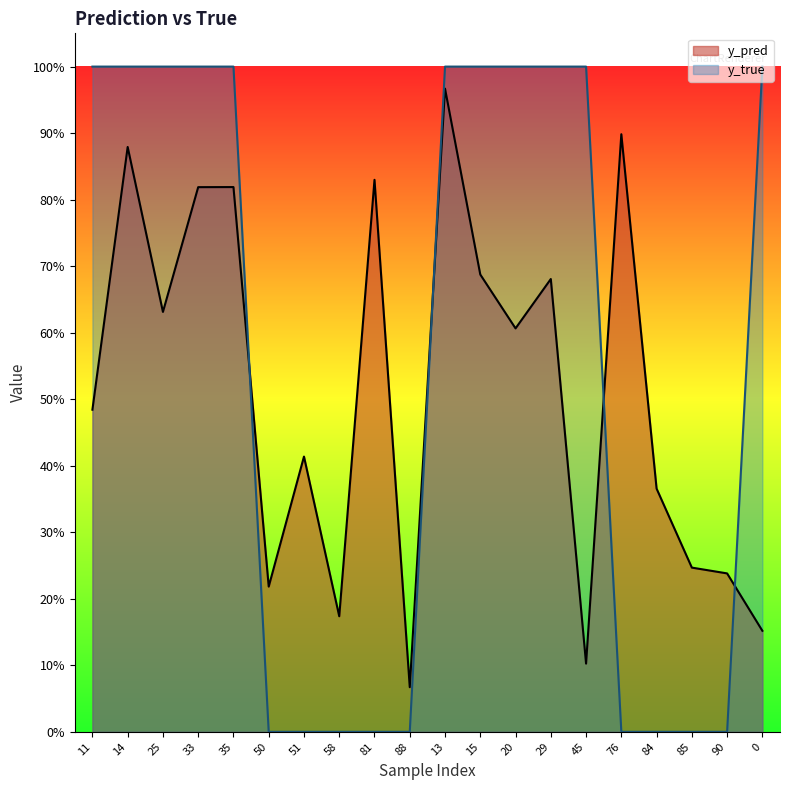

Does the chart have visible grid lines?

No